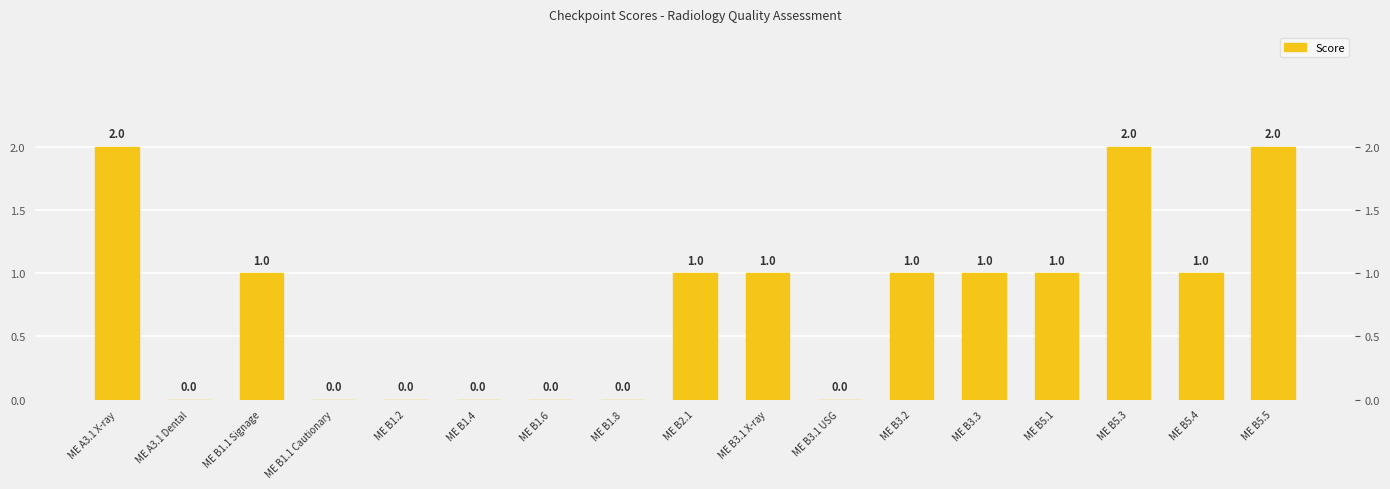

Between ME B3.1 USG and ME B5.4, which is larger?

ME B5.4